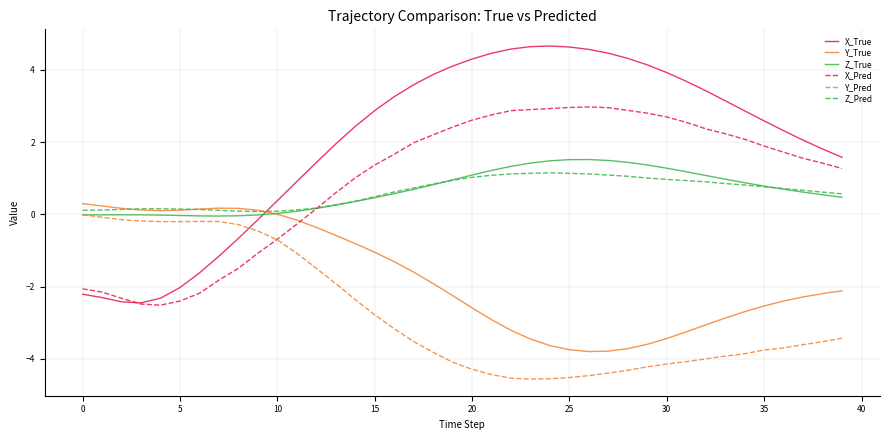

Which series has the largest total across all categories?

X_True